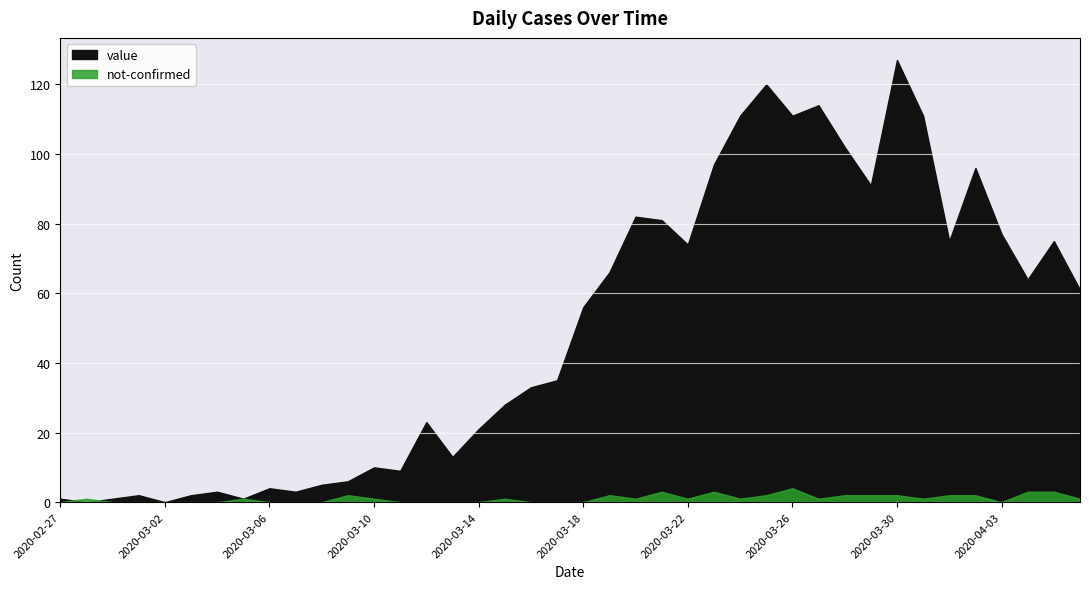

How many interior local valleys does the not-confirmed series have?

6